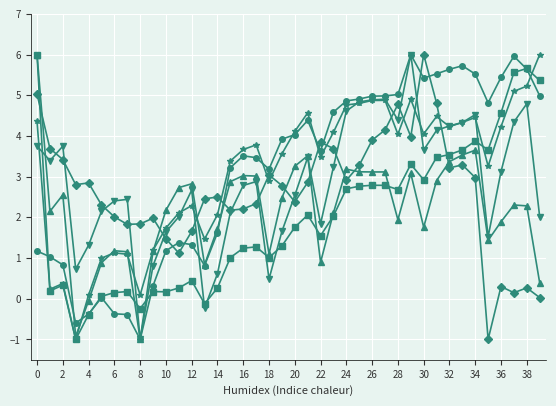

What is the minimum value shown in the chart?

-1.0